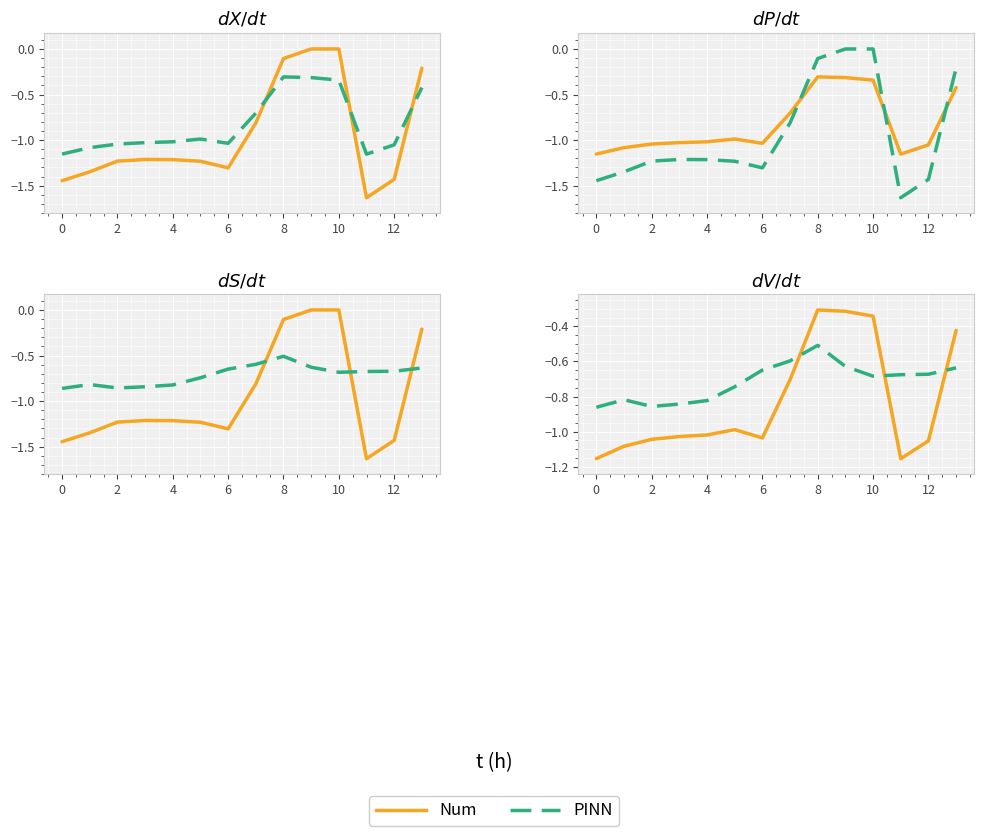

True or false: PINN and Num cross at least once.

True